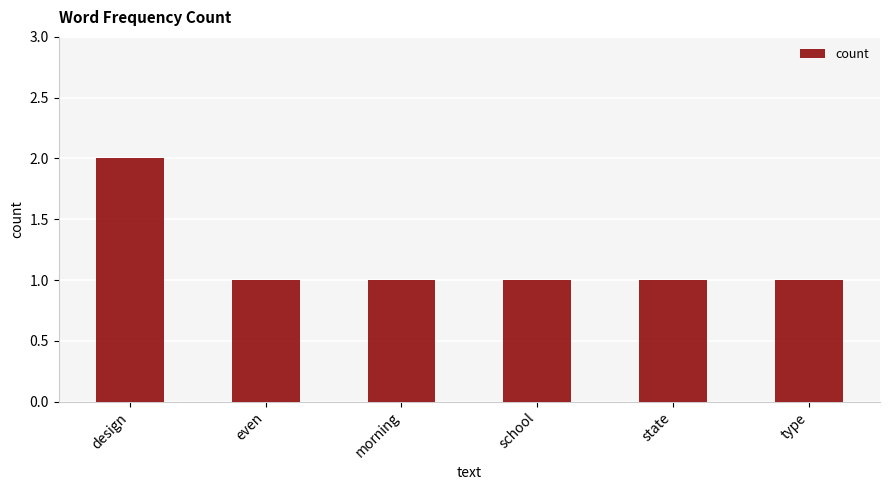

Reading left to right, list all the values displayed in this chart.

2	1	1	1	1	1